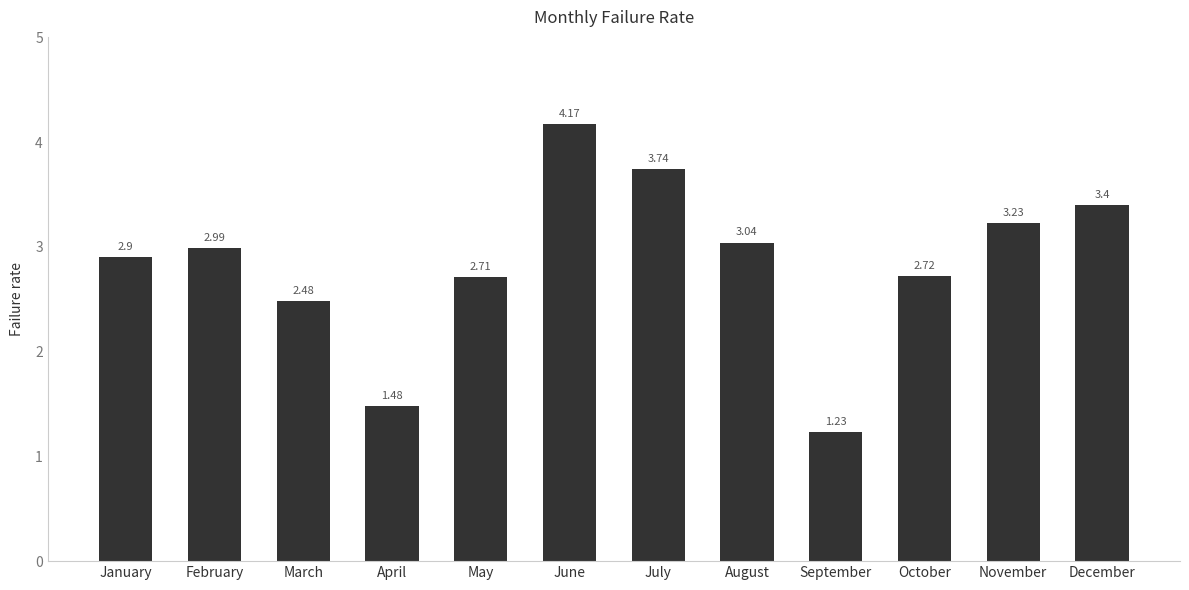

Rank the categories by value from highest to lowest.

June, July, December, November, August, February, January, October, May, March, April, September